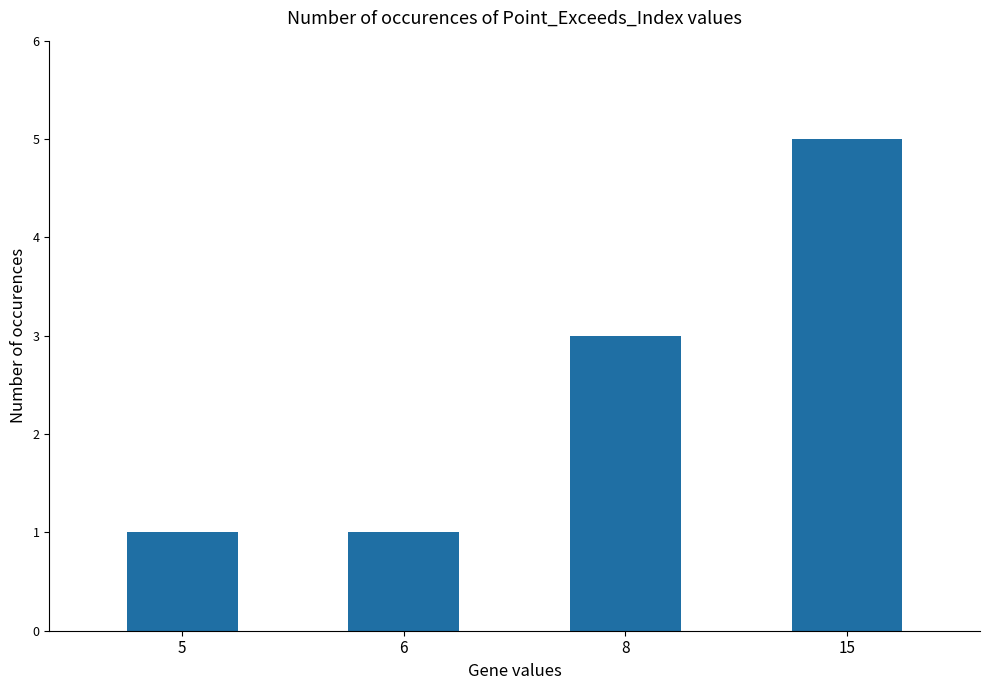

Which category has the highest value across all series?

15